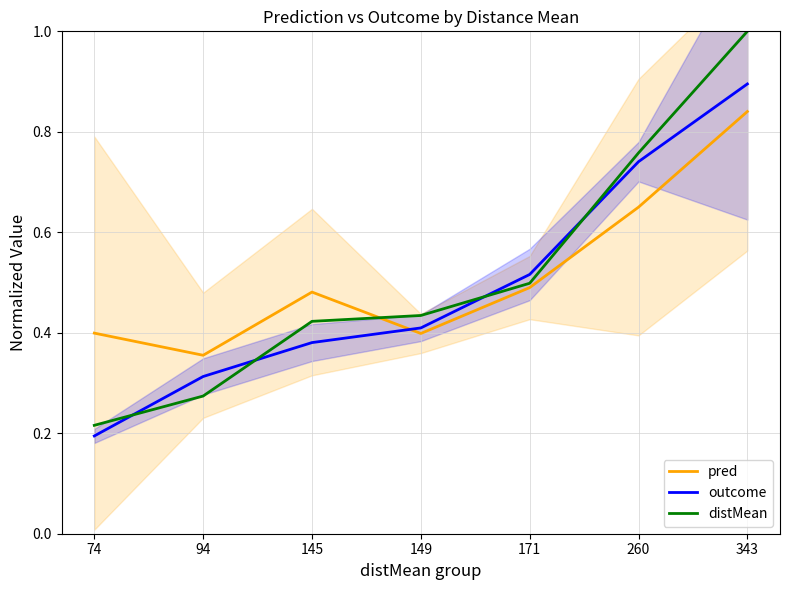

True or false: distMean and pred intersect in this chart.

True